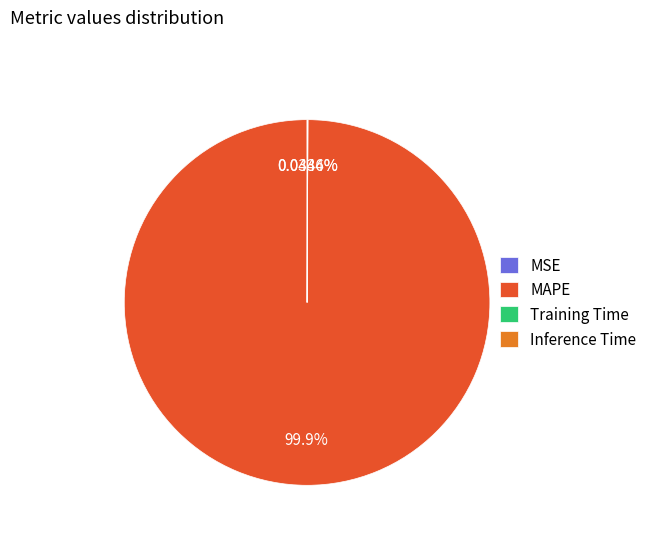

What is the largest slice in the pie chart?

MAPE